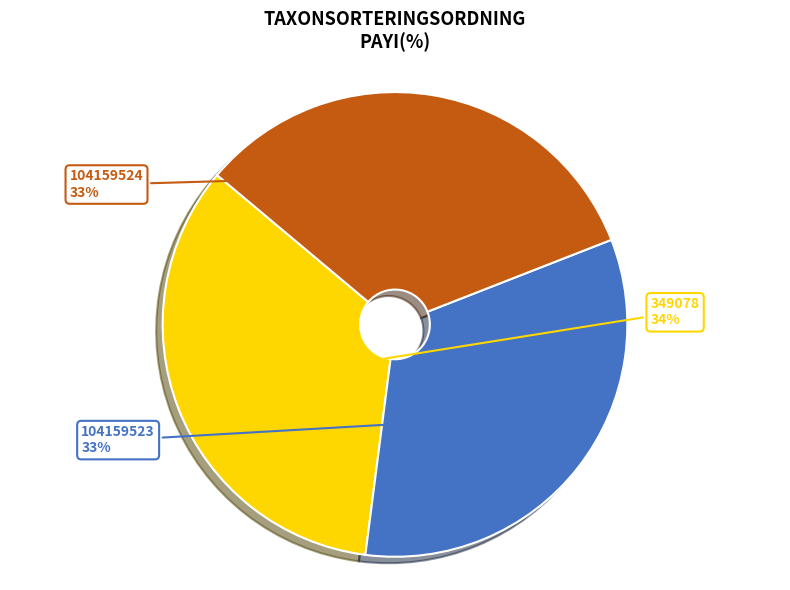

How many segments does this pie chart have?

3